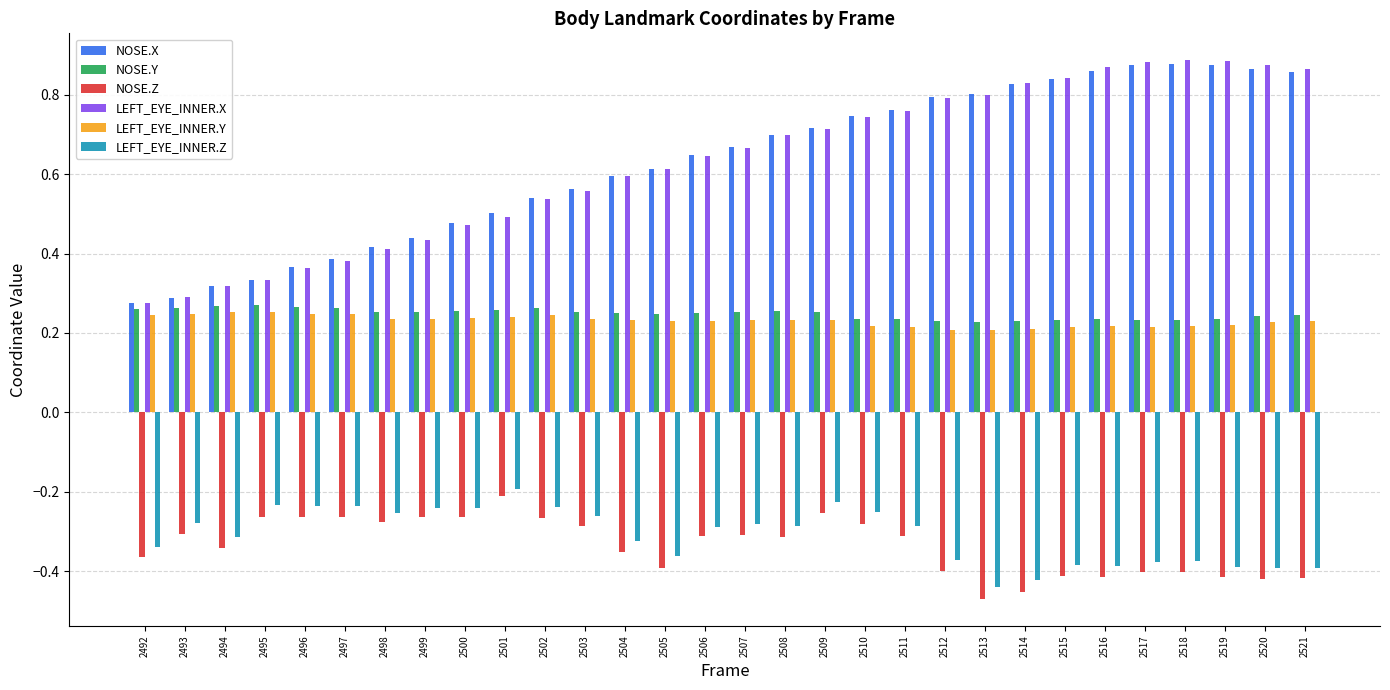

What is the total value across all series at 2501?

1.1